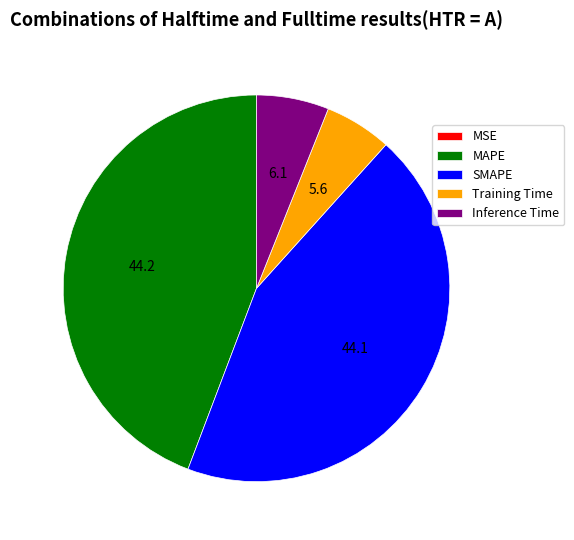

Is there a majority slice in this chart?

No